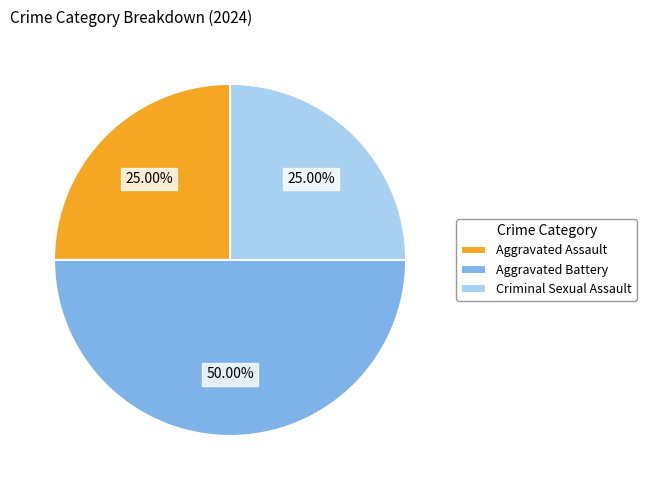

Count the number of slices in the pie.

3